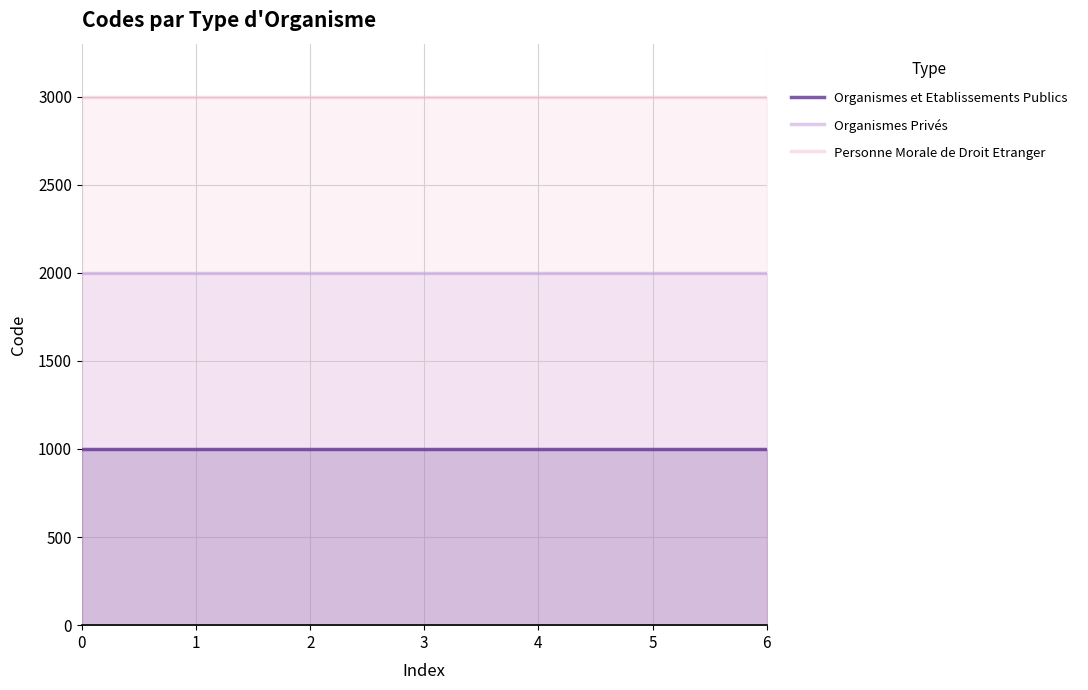

How many lines are shown in the chart?

3